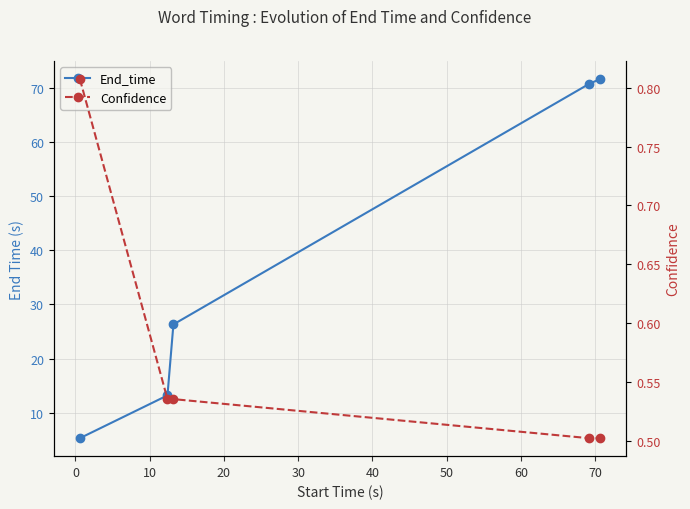

Between 0 and 10, which series saw the biggest shift?

End_time